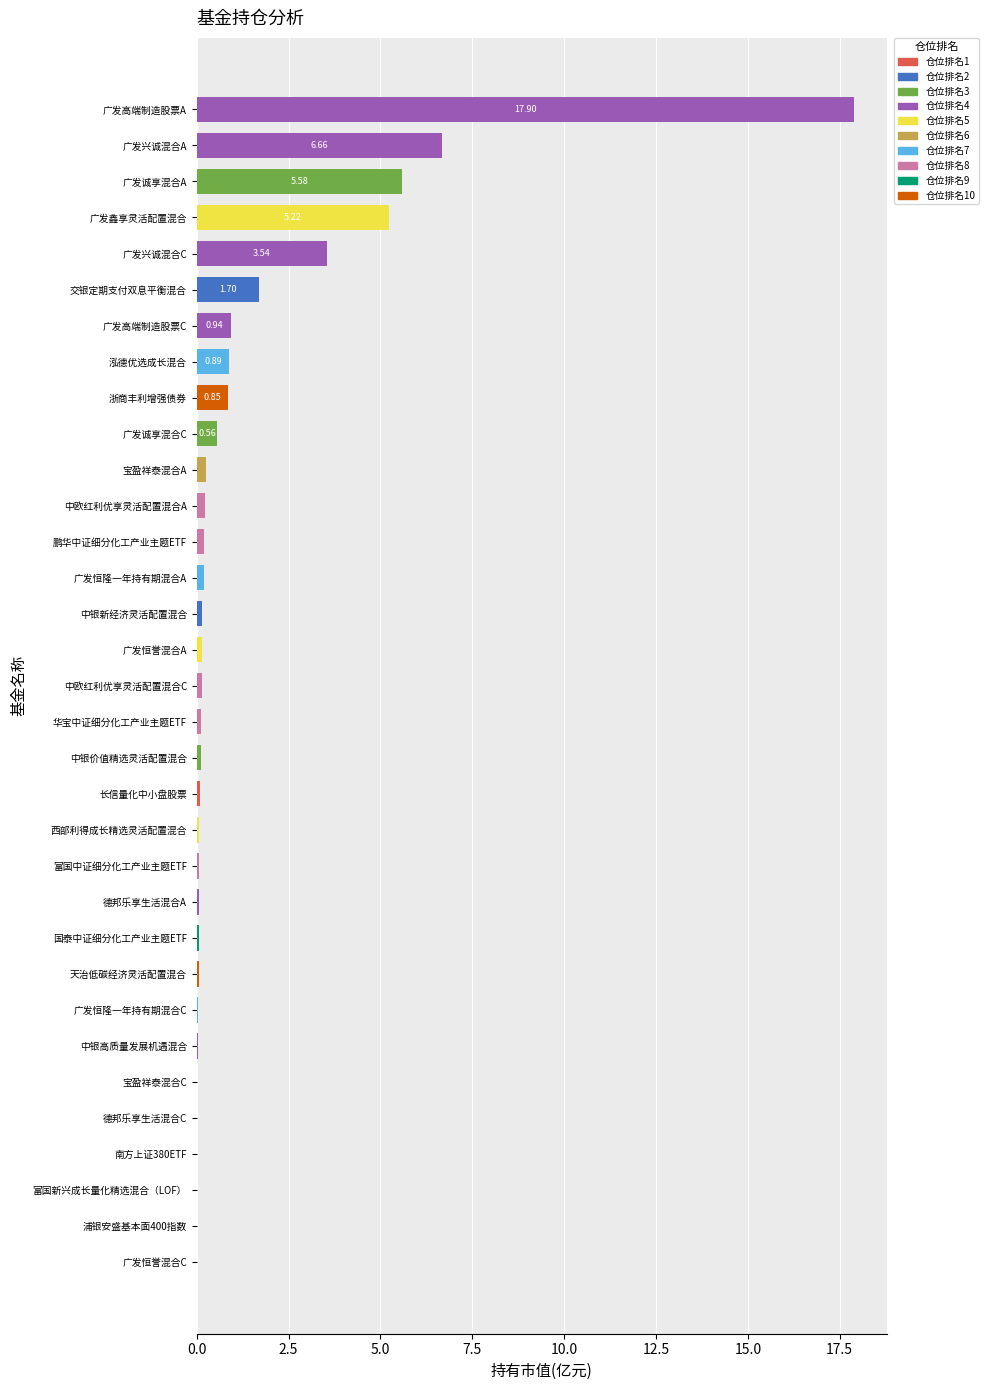

Which label corresponds to the largest value in the chart?

广发高端制造股票A